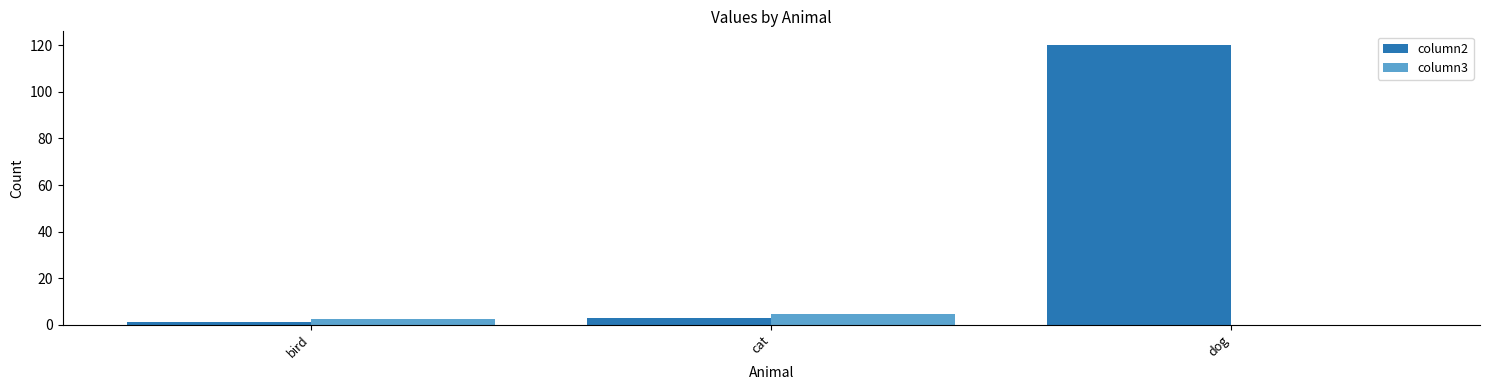

What is the greatest value displayed?

120.0